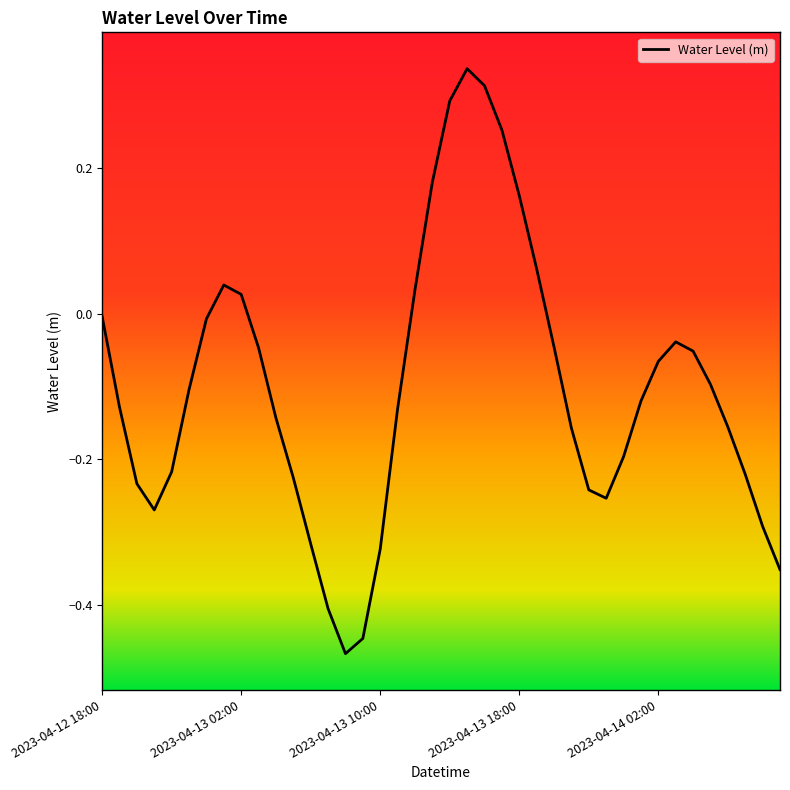

What is the difference between the maximum and minimum values?

0.8